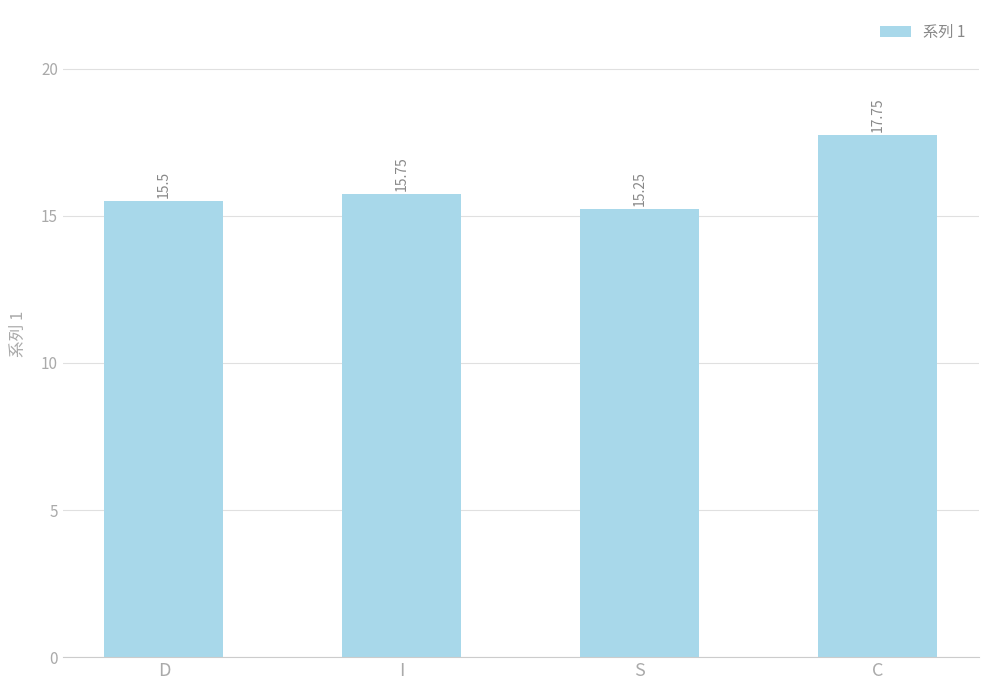

What is the label of the 3rd bar from the right?

I